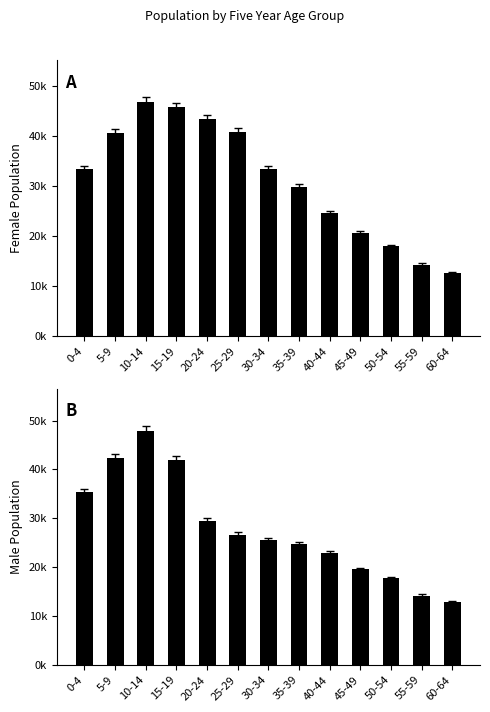

Which category has the lowest value across all series?

60-64